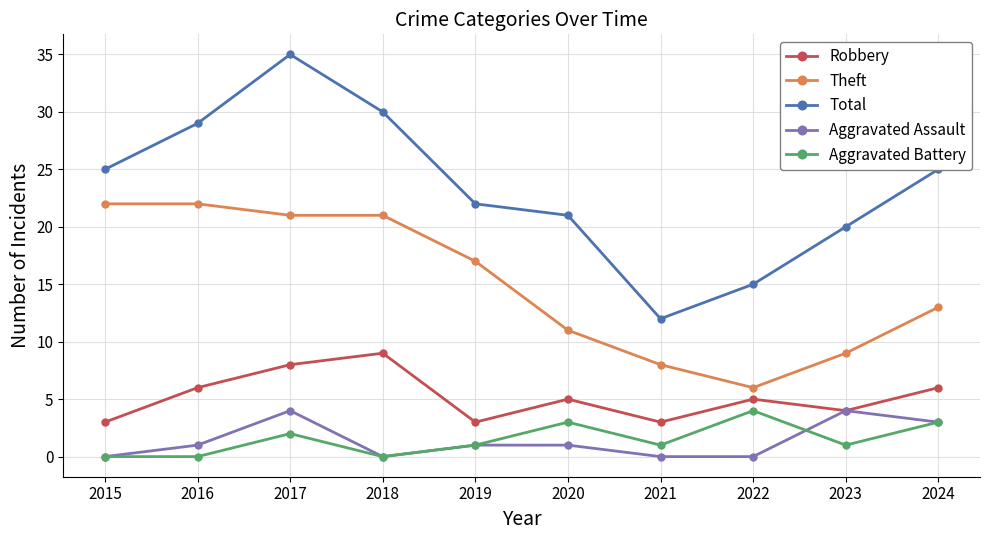

True or false: Theft has a value of 31 at 2016.

False